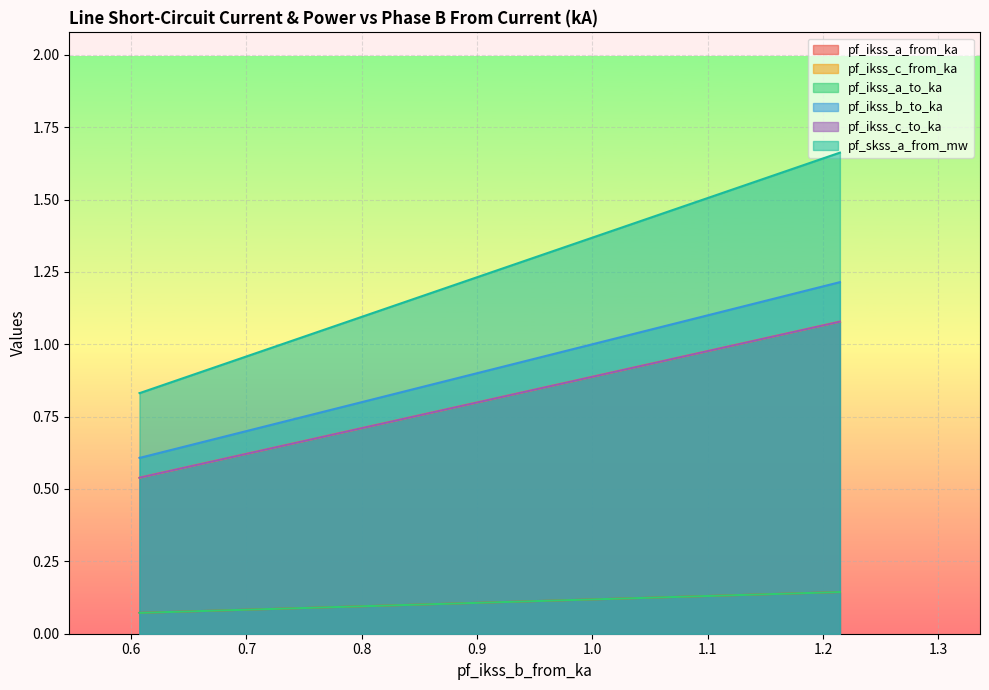

What is the difference between the maximum and minimum values in the pf_ikss_a_to_ka series?

0.1